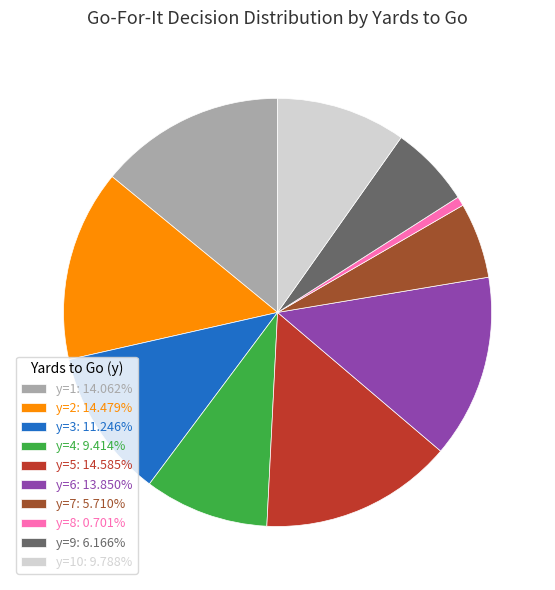

Is there any slice that represents more than half of the pie?

No